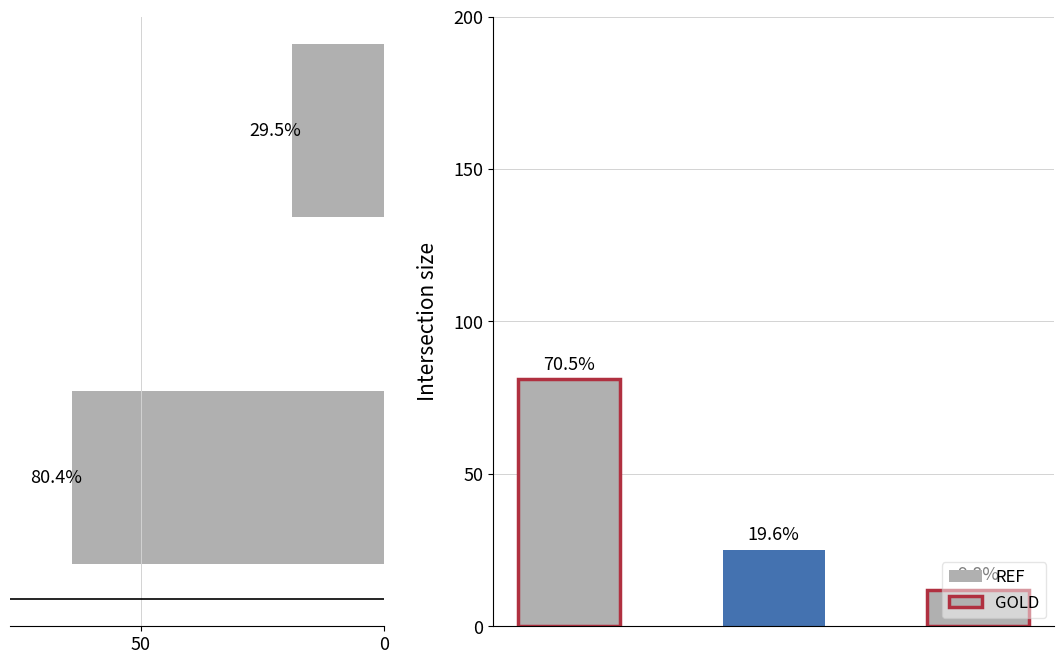

Are the bars grouped side by side (vs. stacked)?

No